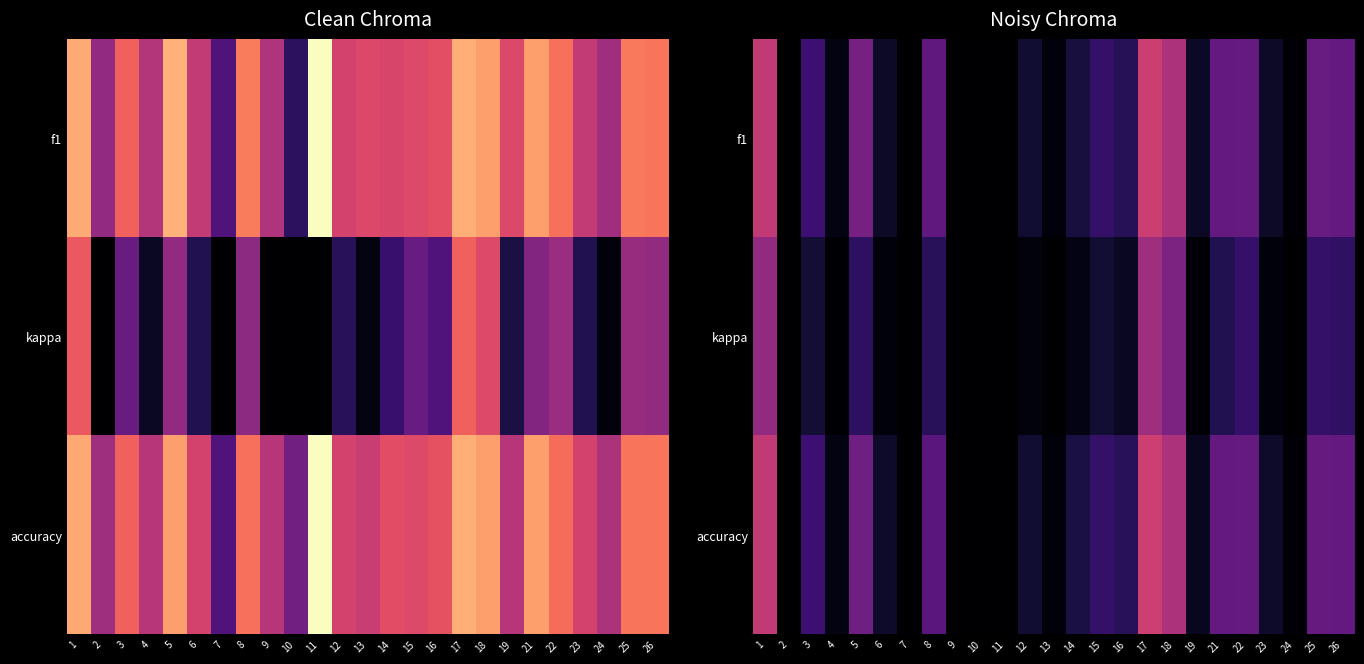

Where is accuracy nearest to the value 0?

2